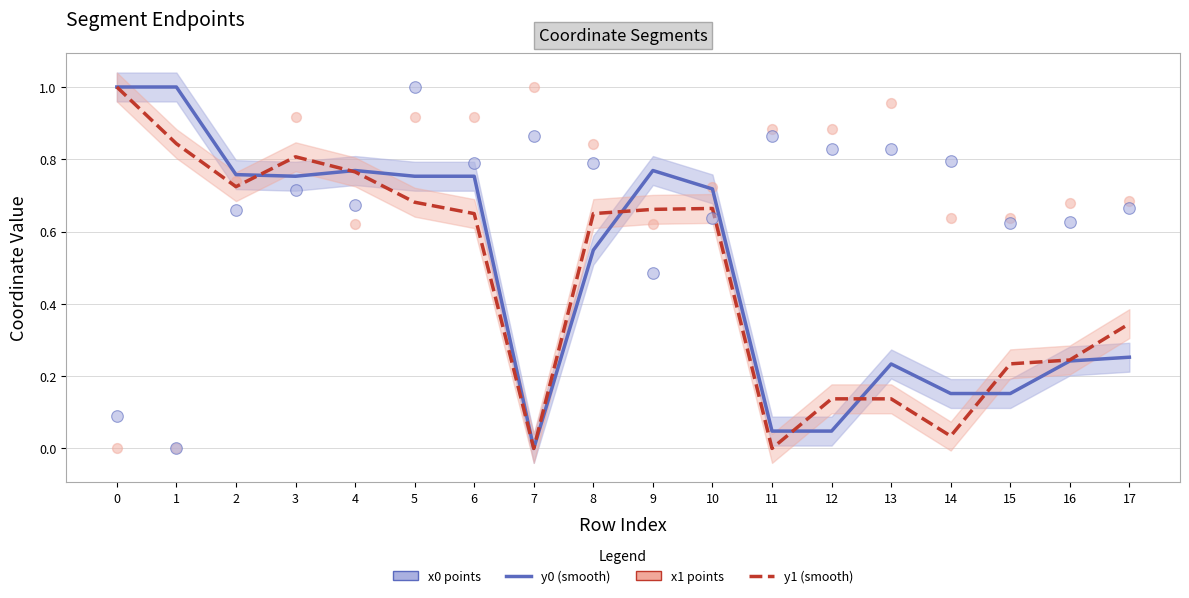

Which series has the largest total across all categories?

x0 points